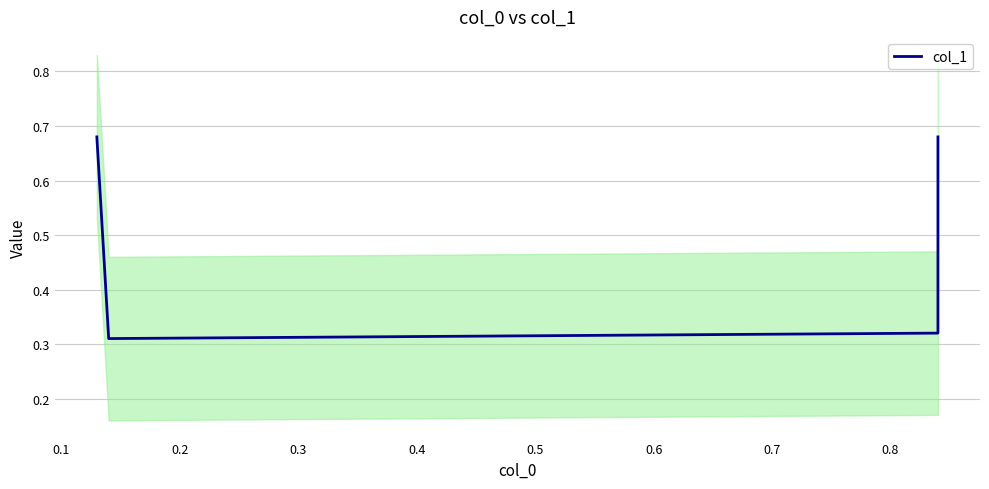

Does the chart display data point markers on the line(s)?

No